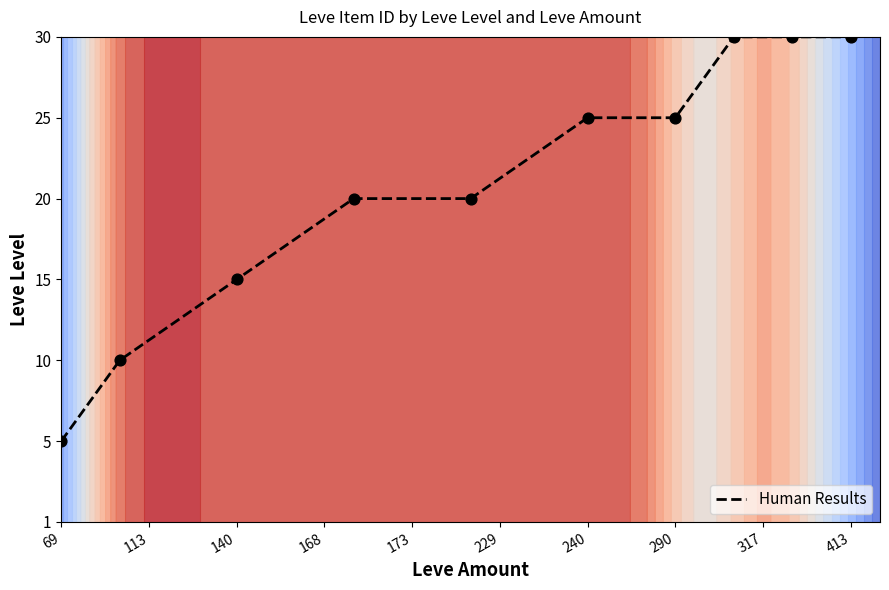

The value at 140 is 1. True or false?

False